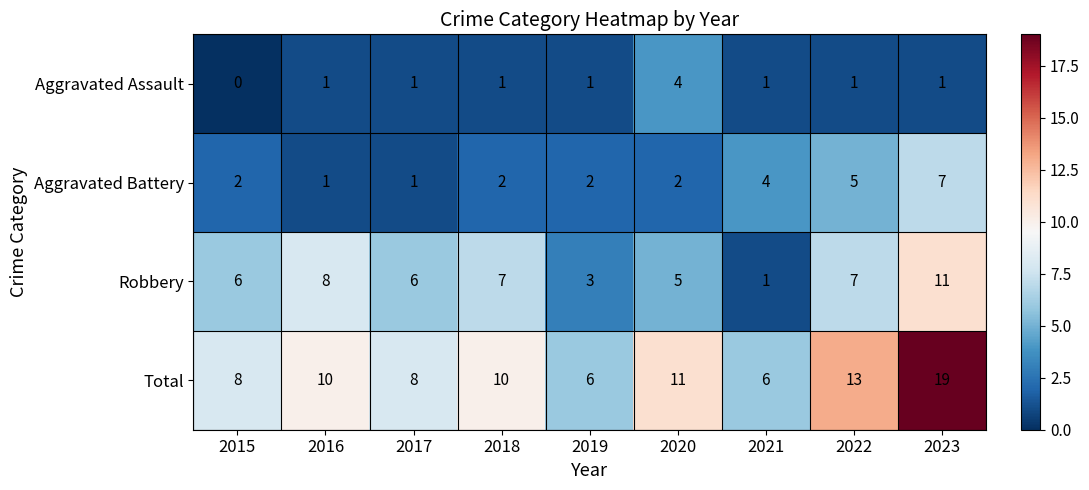

What is the spread (max minus min) of values at 2017?

7